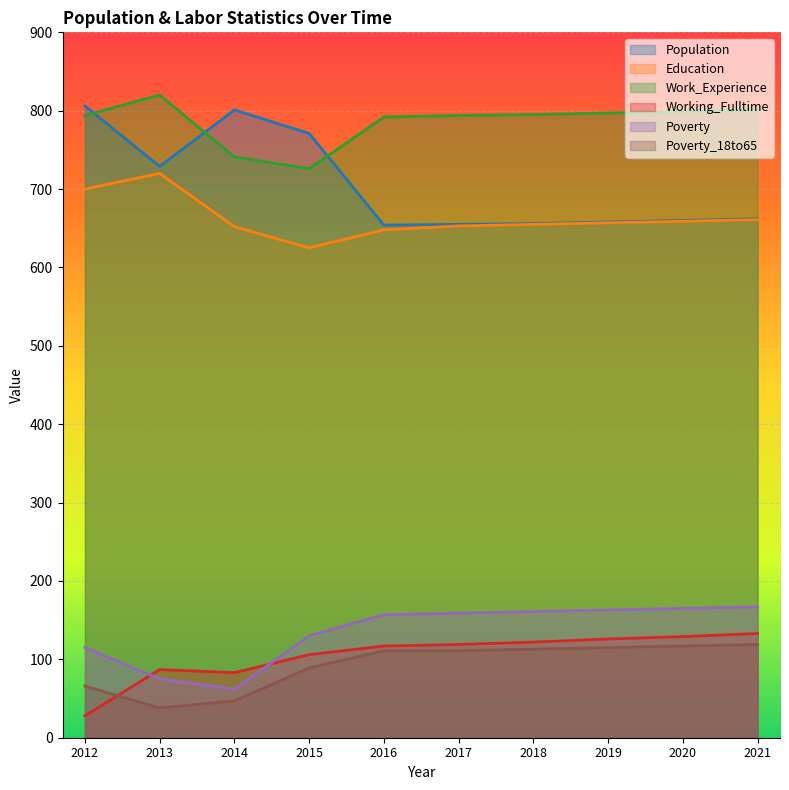

At 2020, list the series in order from smallest to largest.

Poverty_18to65, Working_Fulltime, Poverty, Education, Population, Work_Experience